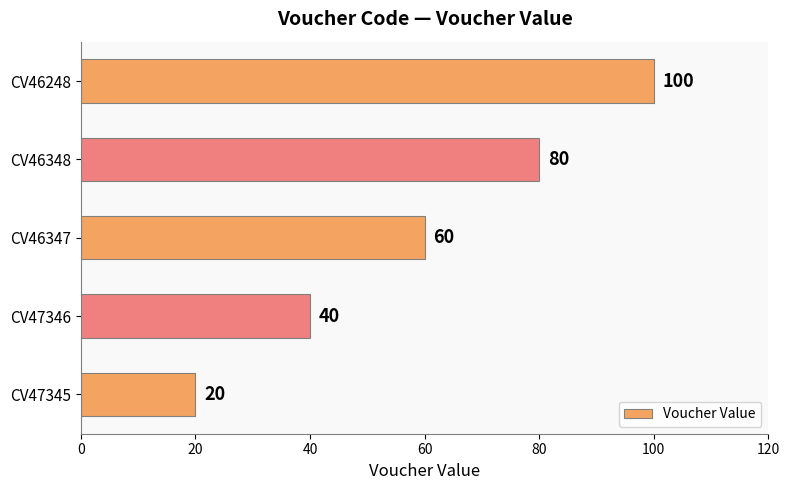

What is the difference between the second highest and second lowest values?

40